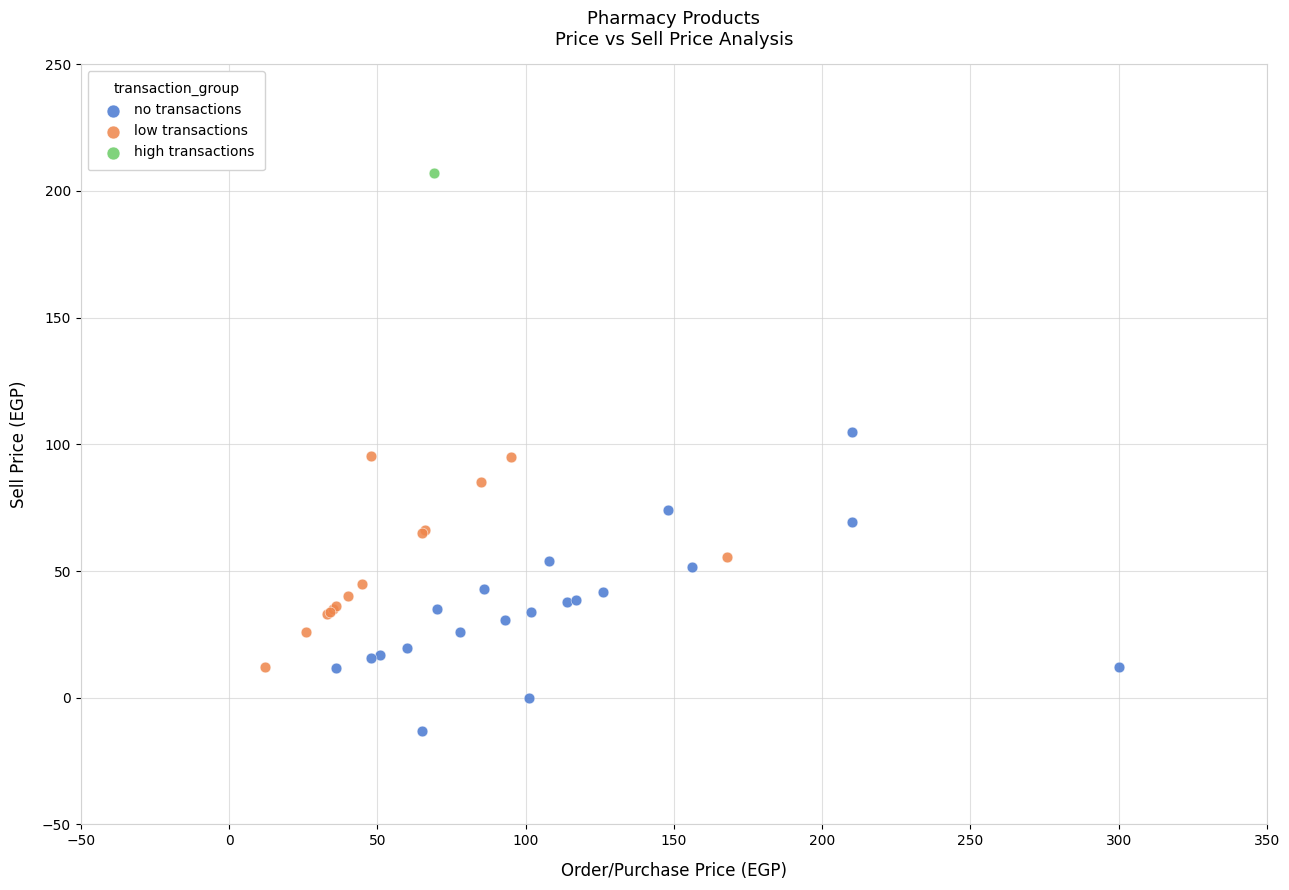

What are all the series names shown in the legend?

no transactions, low transactions, high transactions